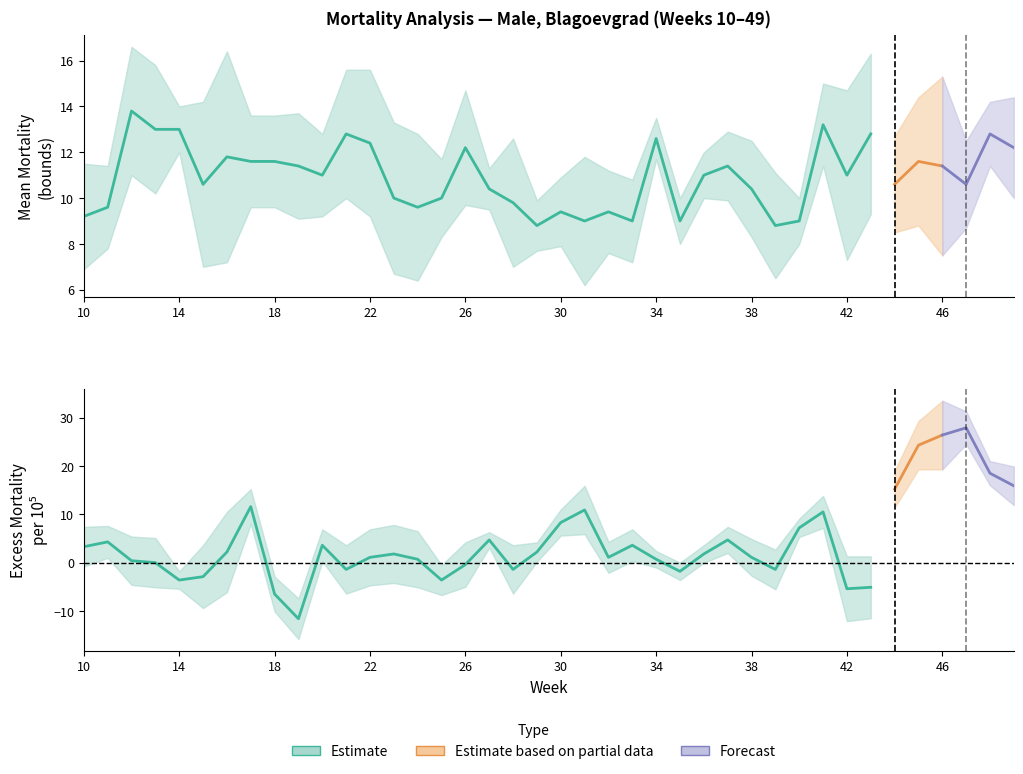

At 48, list the series in order from smallest to largest.

Excess_mortality_per_10^5_fluc, Lower_bound_Mean_mortality, Mean_Mortality, Upper_bound_Mean_mortality, Excess_mortality_per_10^5